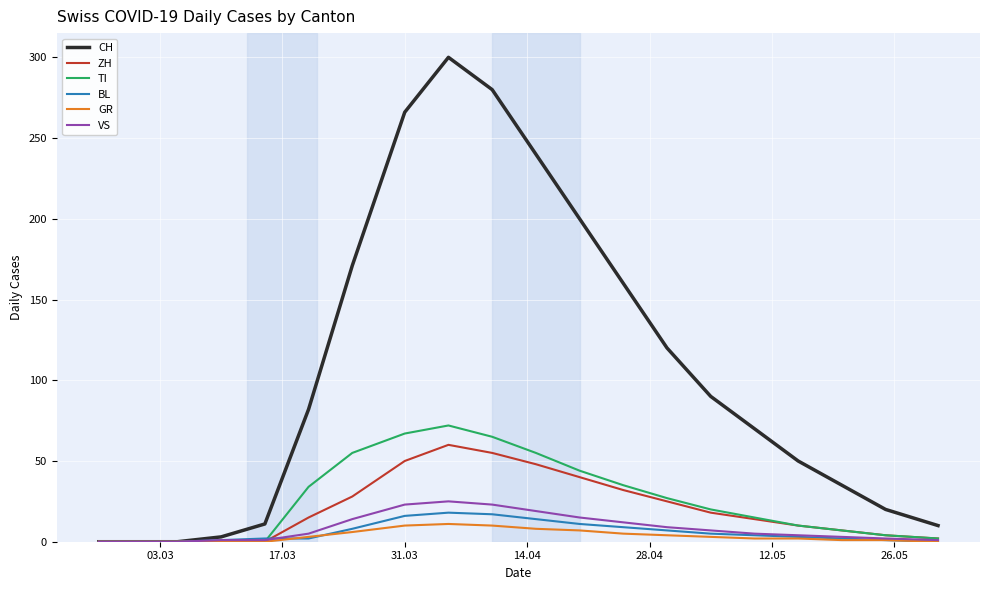

True or false: TI has more than 0 interior local peaks.

True